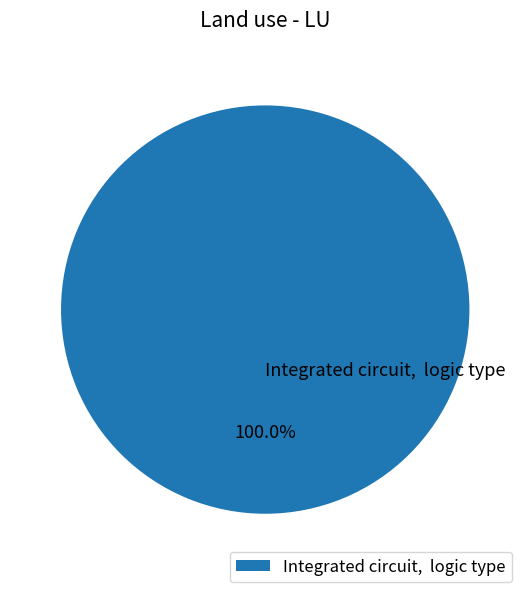

Rank the categories by value from highest to lowest.

Integrated circuit, logic type